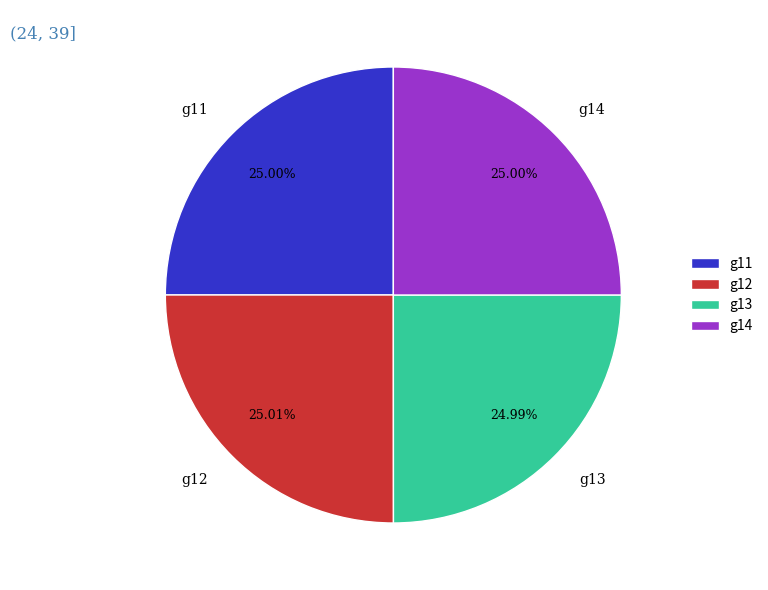

Is there any slice that represents more than half of the pie?

No